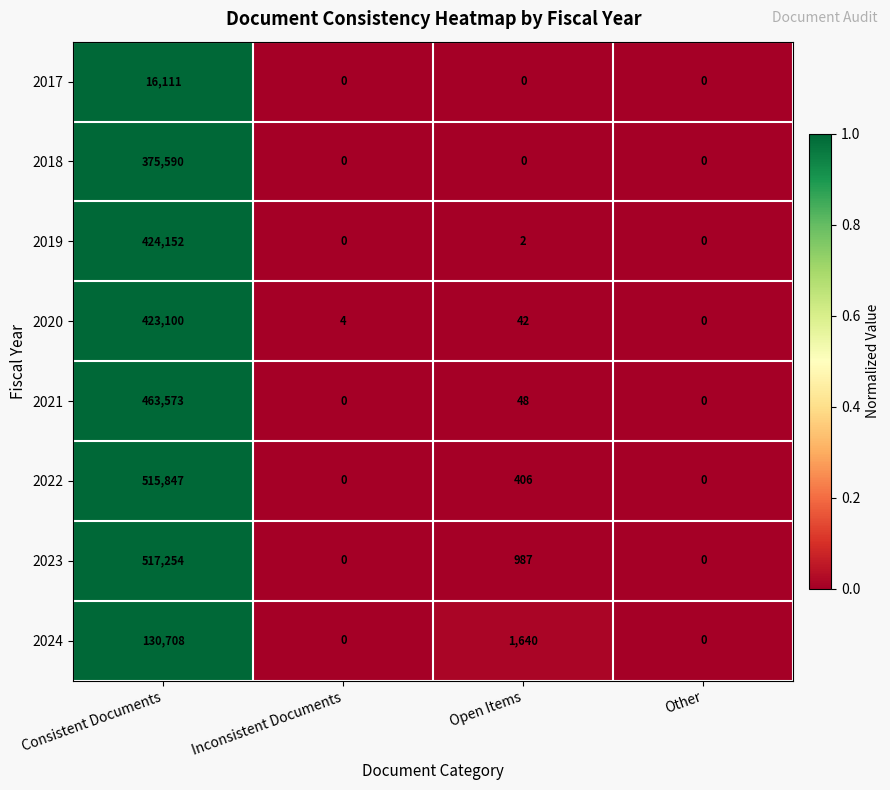

The 2020 series shows 42 at Open Items. True or false?

True